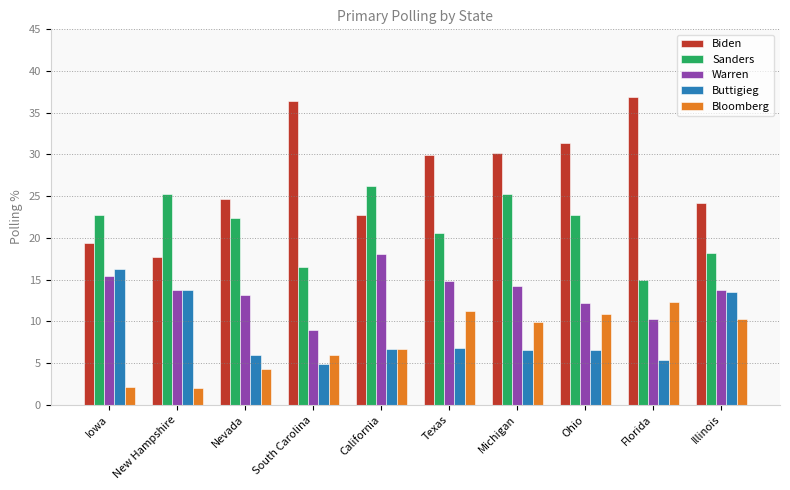

Which series has the largest range (max minus min)?

Biden